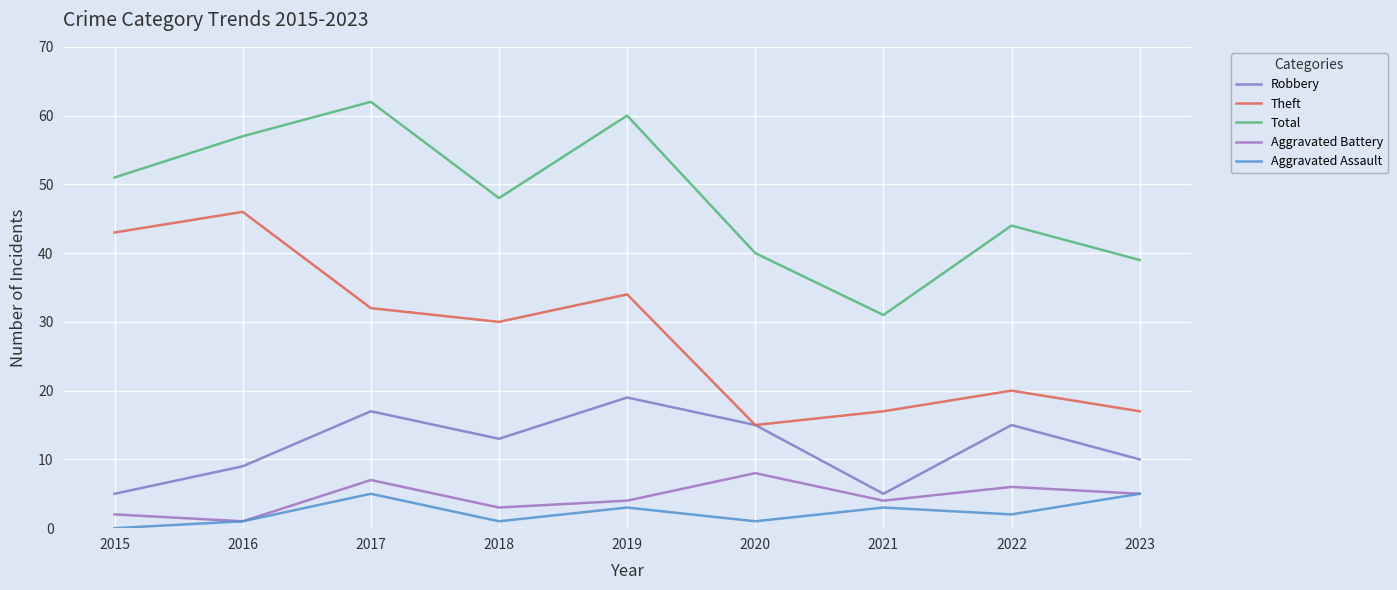

At which category is the sum across all series the highest?

2017